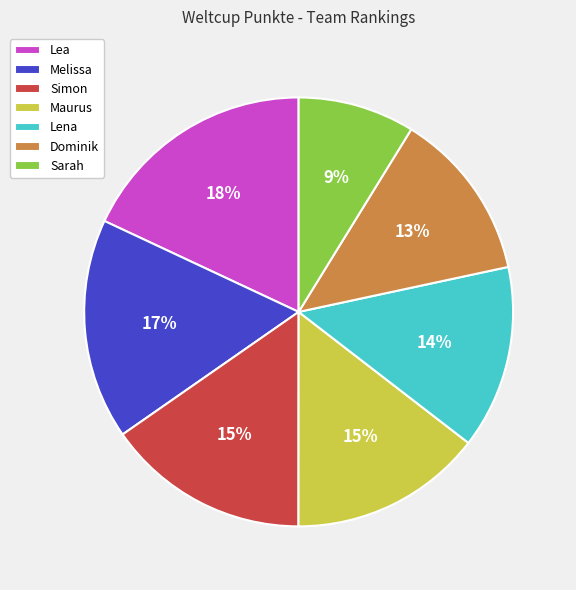

Which category has the smallest portion of the pie?

Sarah